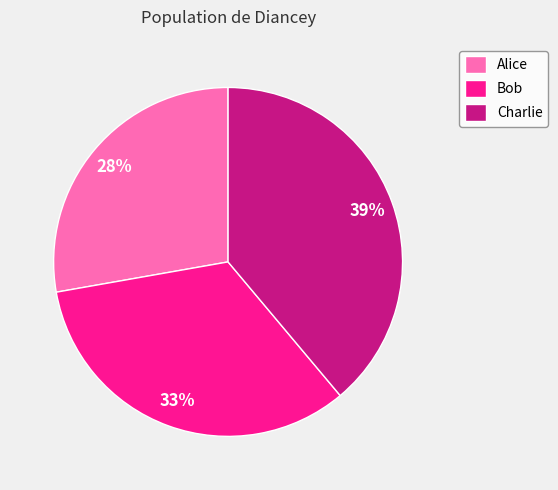

How many slices are in this pie chart?

3